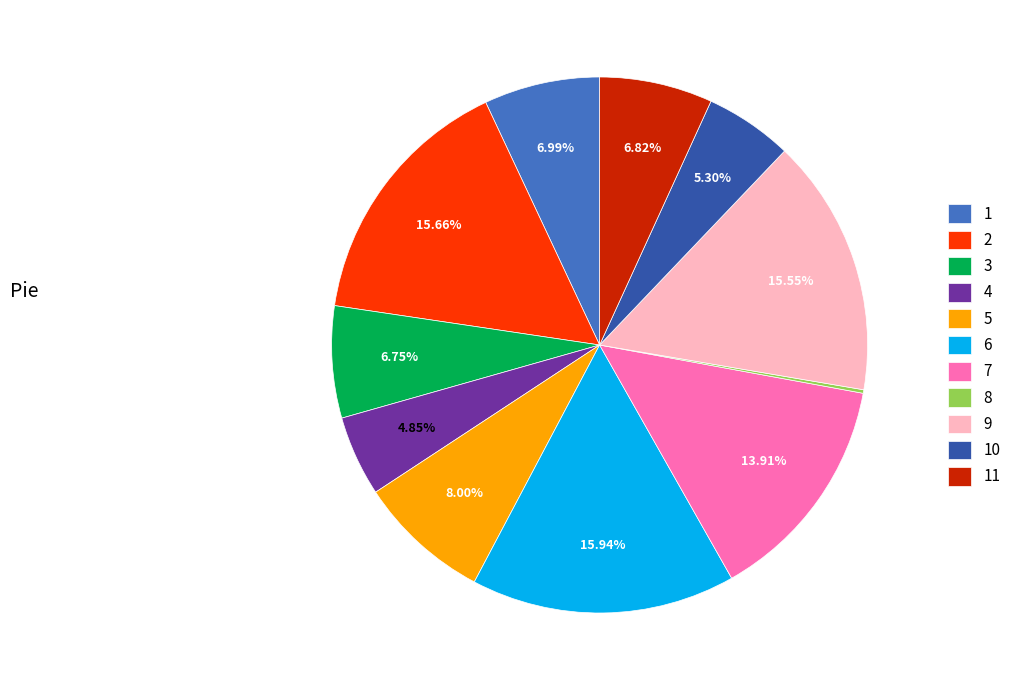

Does 11 account for over 50% of the chart?

No